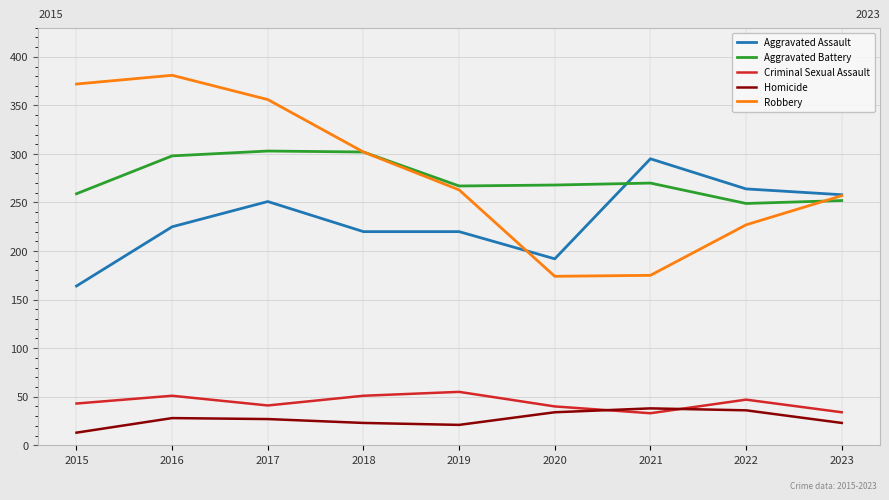

What is the total value across all series at 2018?

898